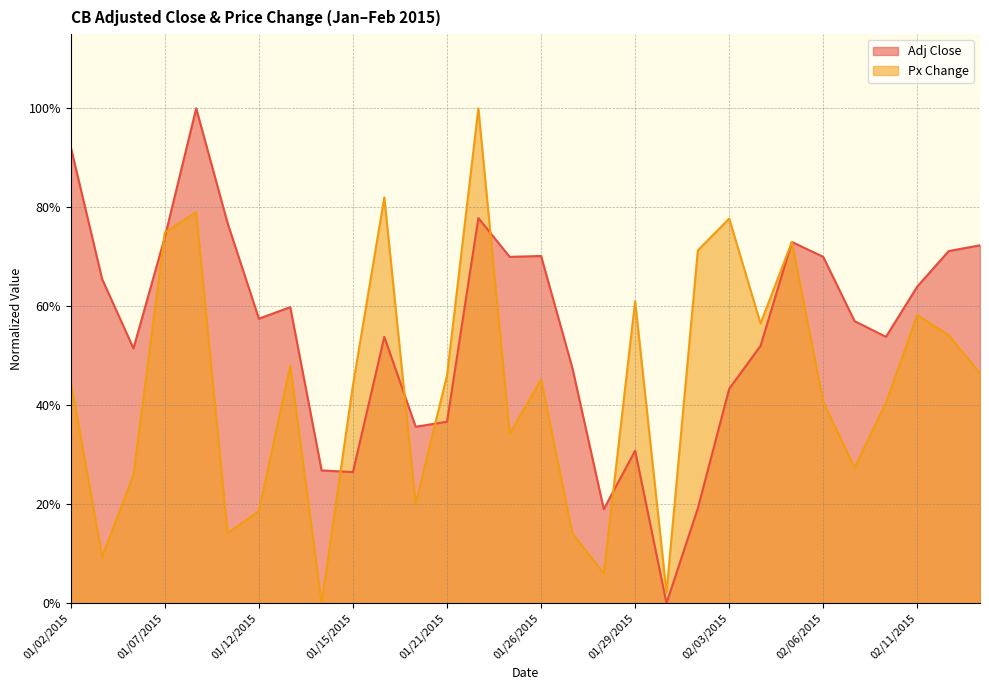

List the labels in order of Adj Close value, smallest first.

01/30/2015, 01/28/2015, 02/02/2015, 01/15/2015, 01/14/2015, 01/29/2015, 01/20/2015, 01/21/2015, 02/03/2015, 01/27/2015, 01/06/2015, 02/04/2015, 01/16/2015, 02/10/2015, 02/09/2015, 01/12/2015, 01/13/2015, 02/11/2015, 01/05/2015, 01/23/2015, 02/06/2015, 01/26/2015, 02/12/2015, 02/13/2015, 02/05/2015, 01/07/2015, 01/09/2015, 01/22/2015, 01/02/2015, 01/08/2015